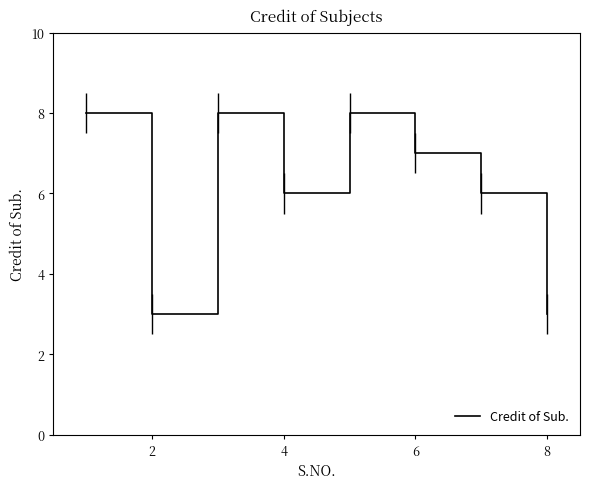

Is it true that Credit of Sub. equals 4 at 2?

False